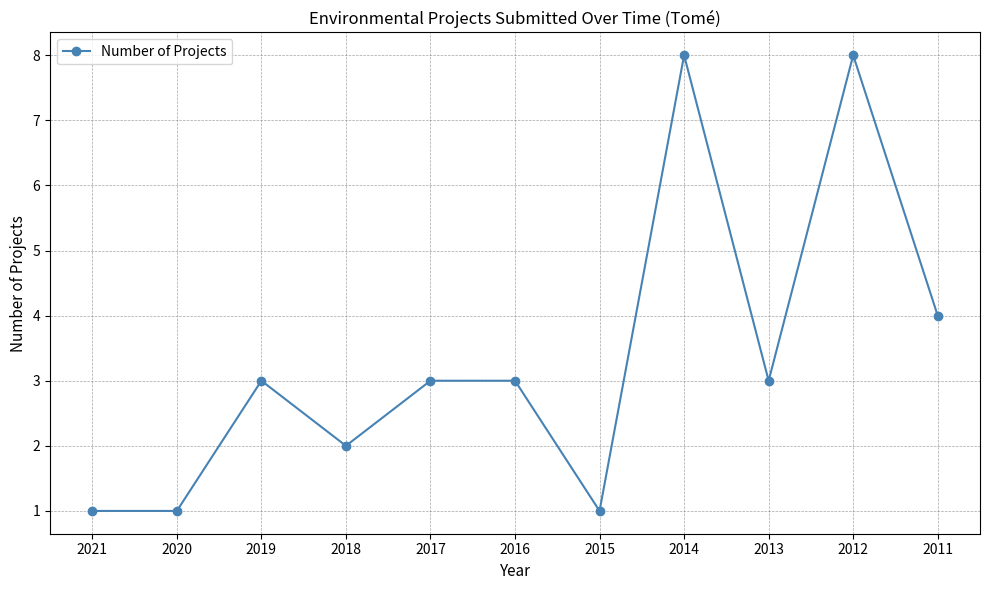

True or false: the data shows 1 at 2020.

True